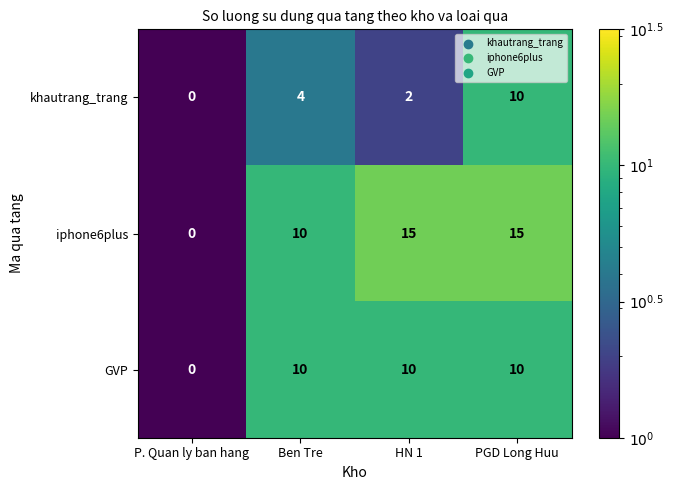

What is the smallest value displayed?

0